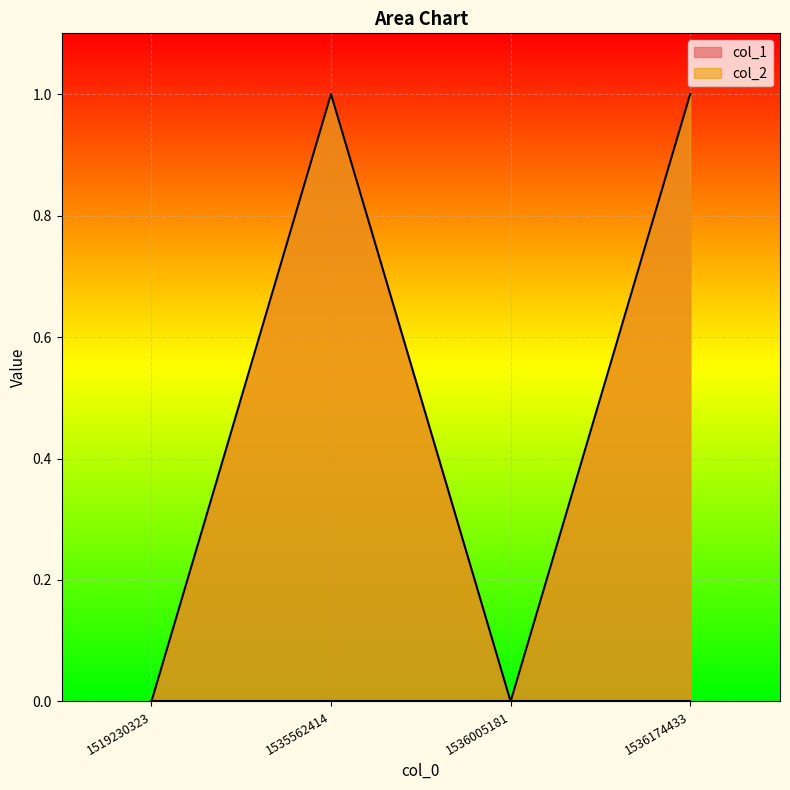

Which category has the lowest value across all series?

1519230323